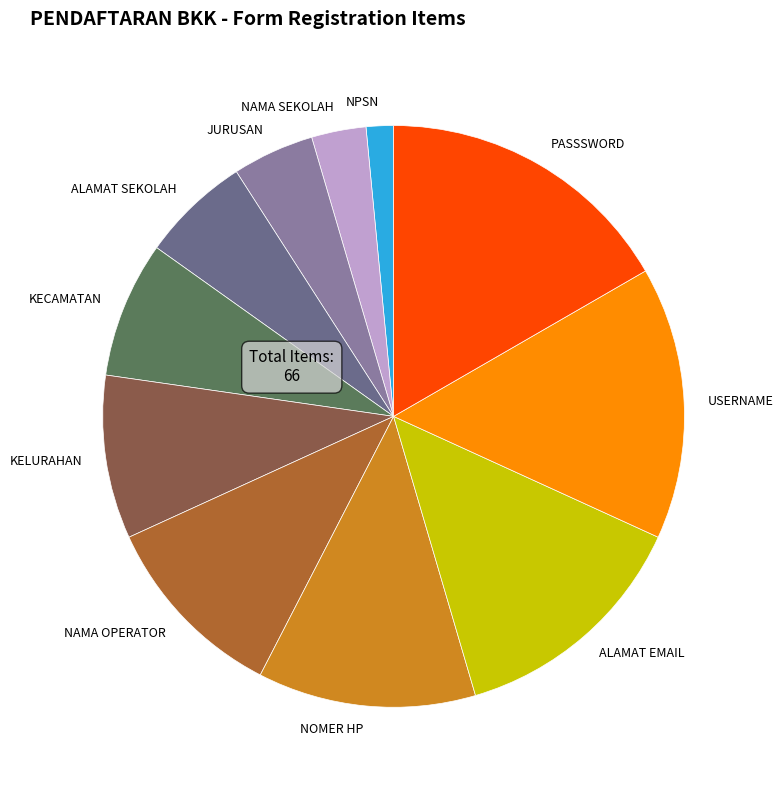

Does any single category account for the majority?

No